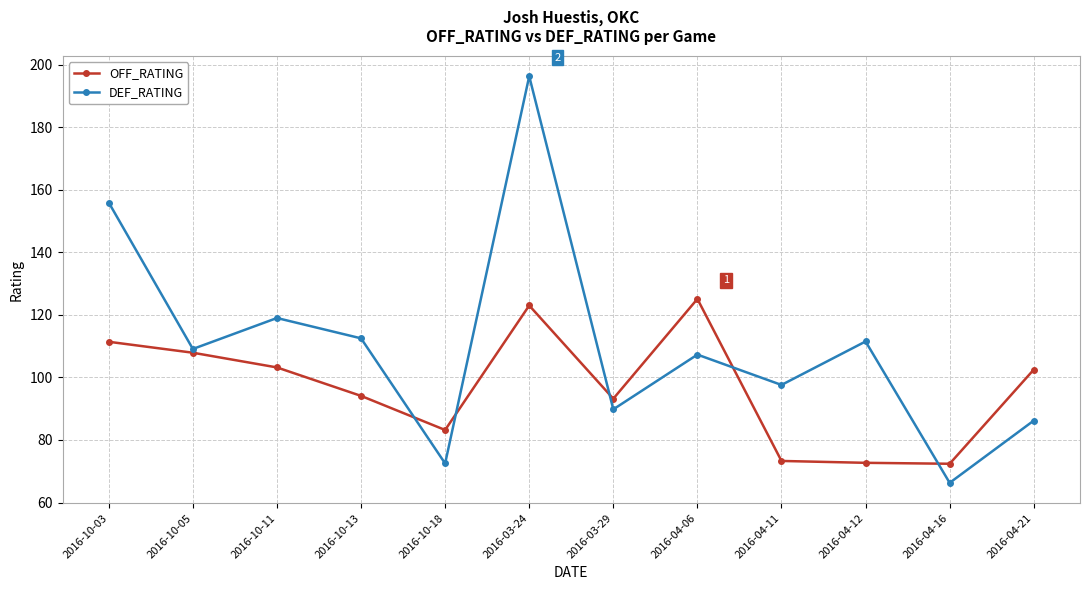

At how many categories does at least one series exceed 193?

1